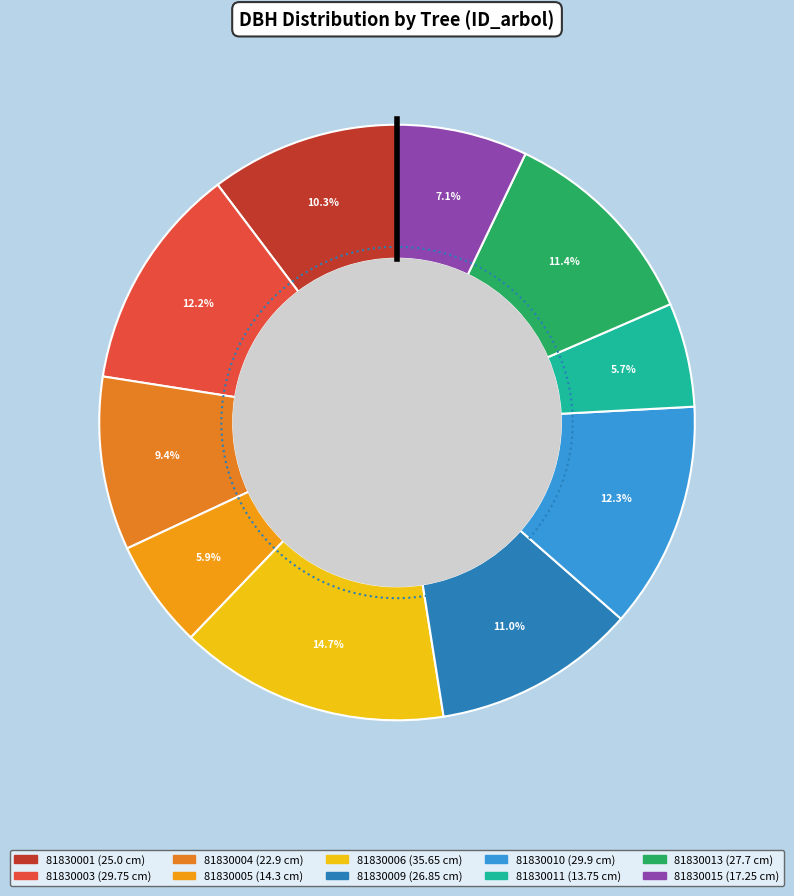

Between 81830015 and 81830006, which is larger?

81830006